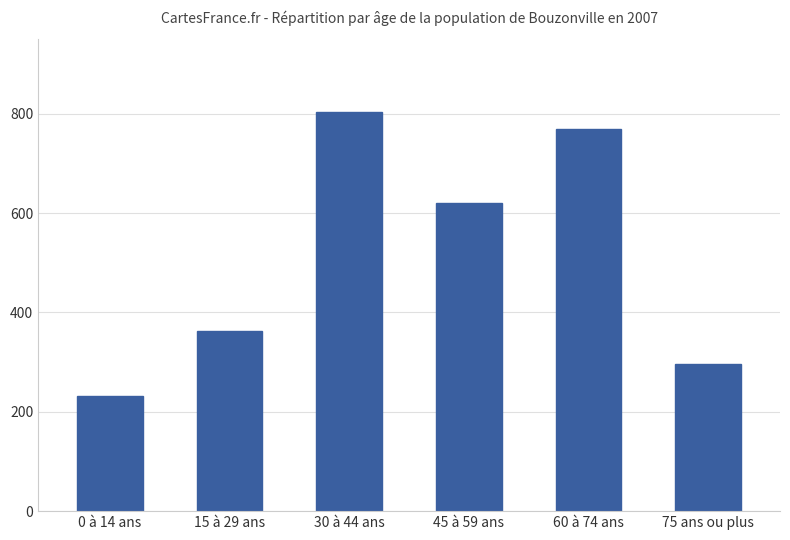

Which has a higher value, 45 à 59 ans or 0 à 14 ans?

45 à 59 ans